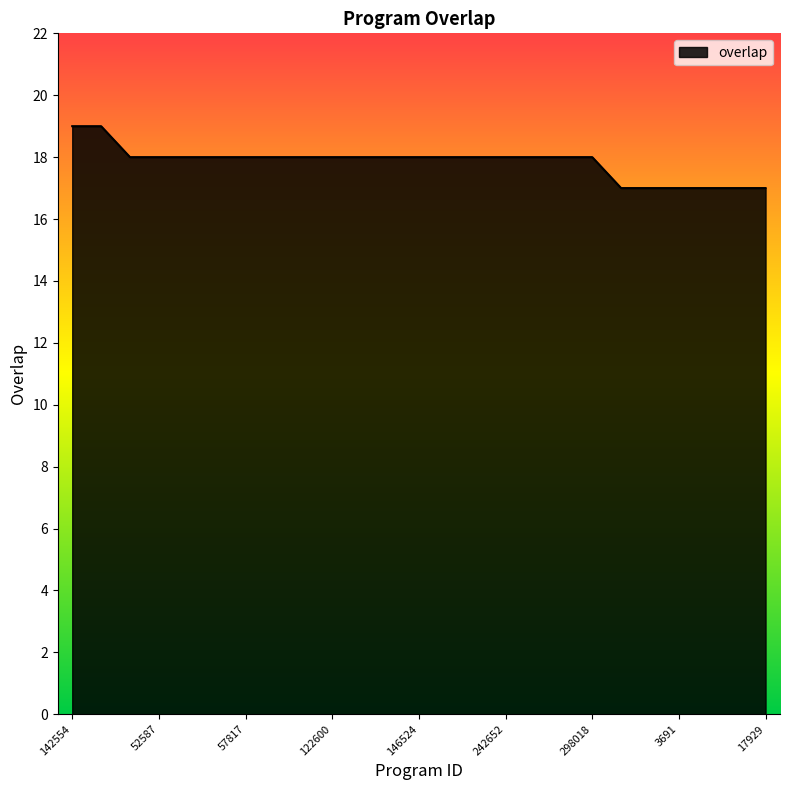

What is the minimum value shown in the chart?

17